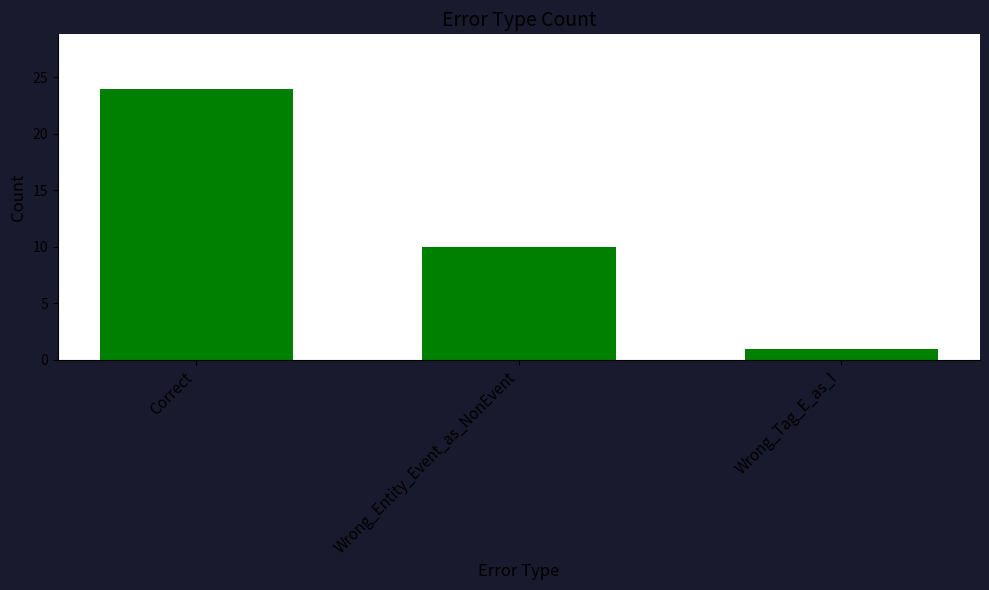

The value at Correct is 24. True or false?

True